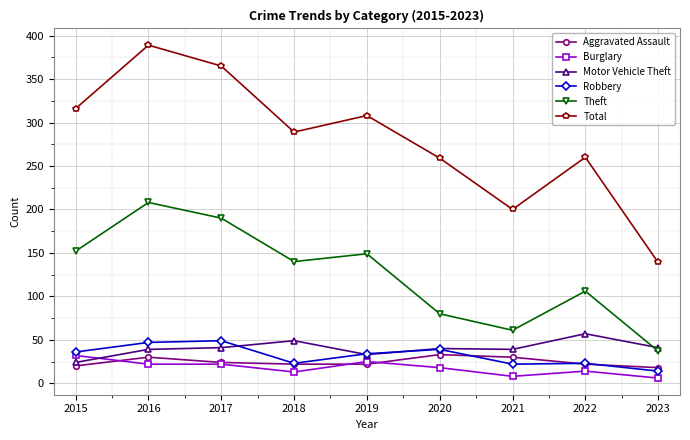

What is the sum of all Total values?

2525